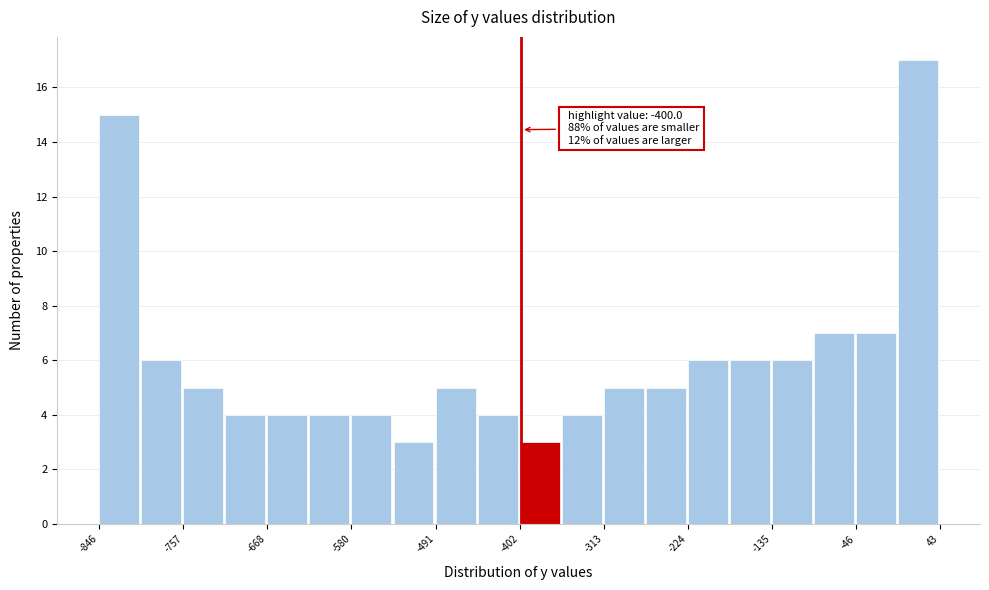

Over which range of the x-axis is the bar tallest?

0 to 40